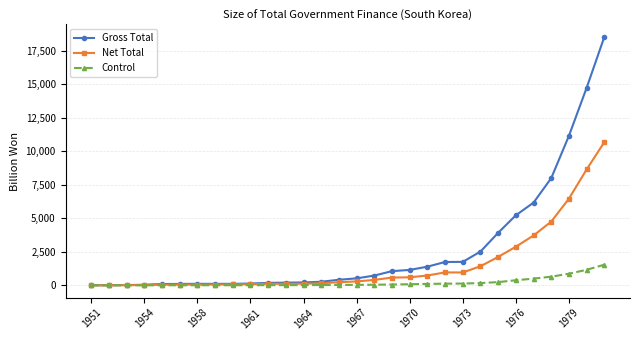

What is the value of the Control point at the 26th from the left?

498.2